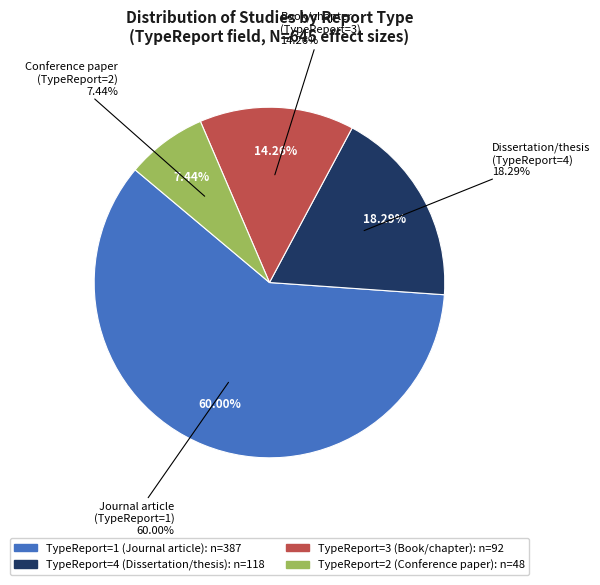

To the nearest percent, what is the difference between the 1 and 2 slice percentages?

53%